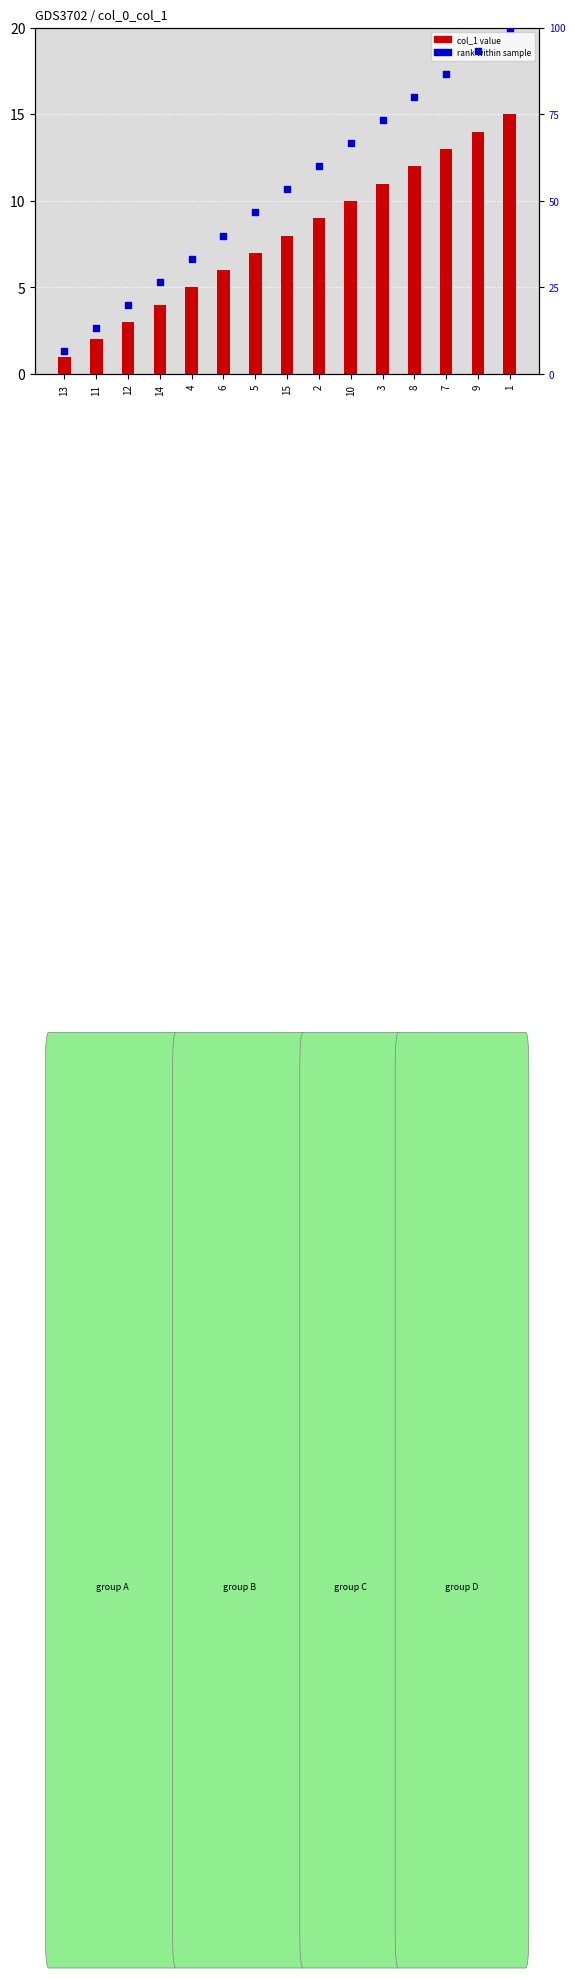

Which series contains the lowest Y value?

col_1